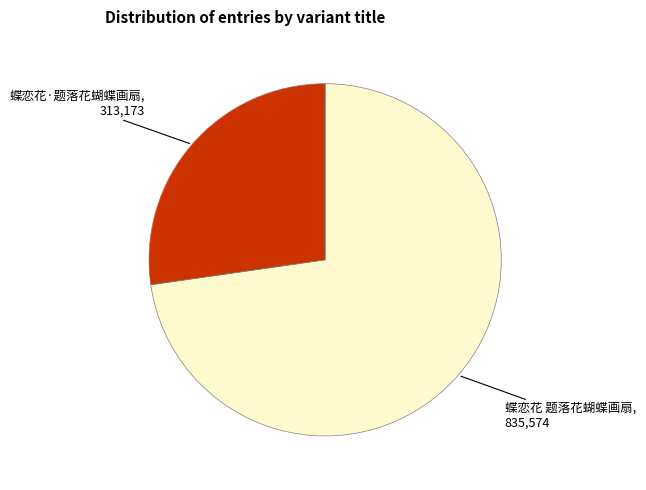

Between 蝶恋花 题落花蝴蝶画扇 and 蝶恋花·题落花蝴蝶画扇, which is larger?

蝶恋花 题落花蝴蝶画扇